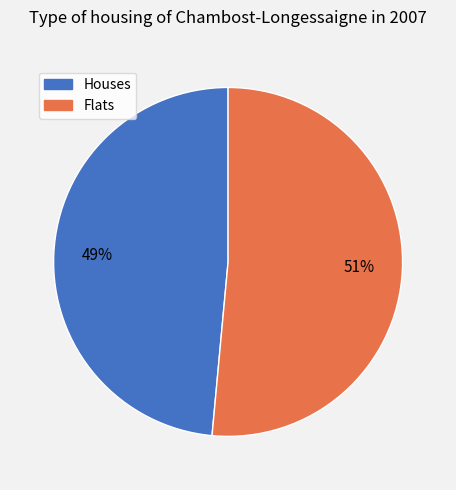

To the nearest percent, what percentage of the pie is Houses?

49%